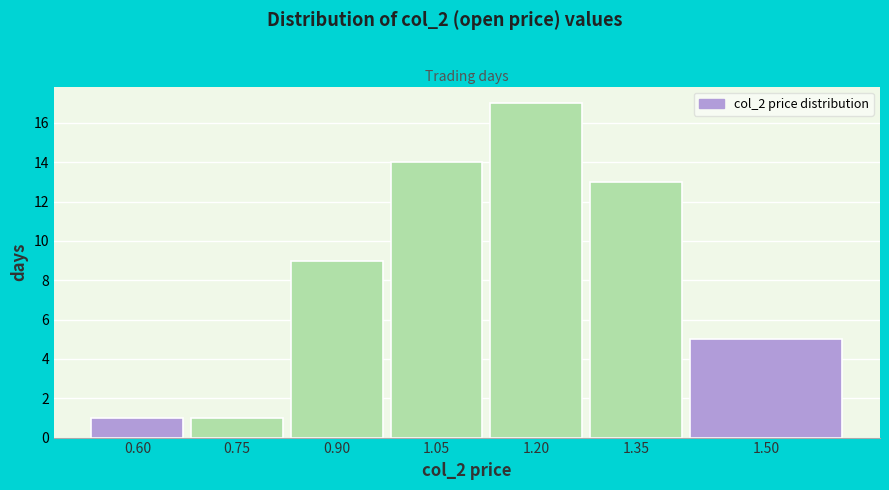

Reading left to right, extract all data points from this chart.

0.60=1	0.75=1	0.90=9	1.05=14	1.20=17	1.35=13	1.50=5